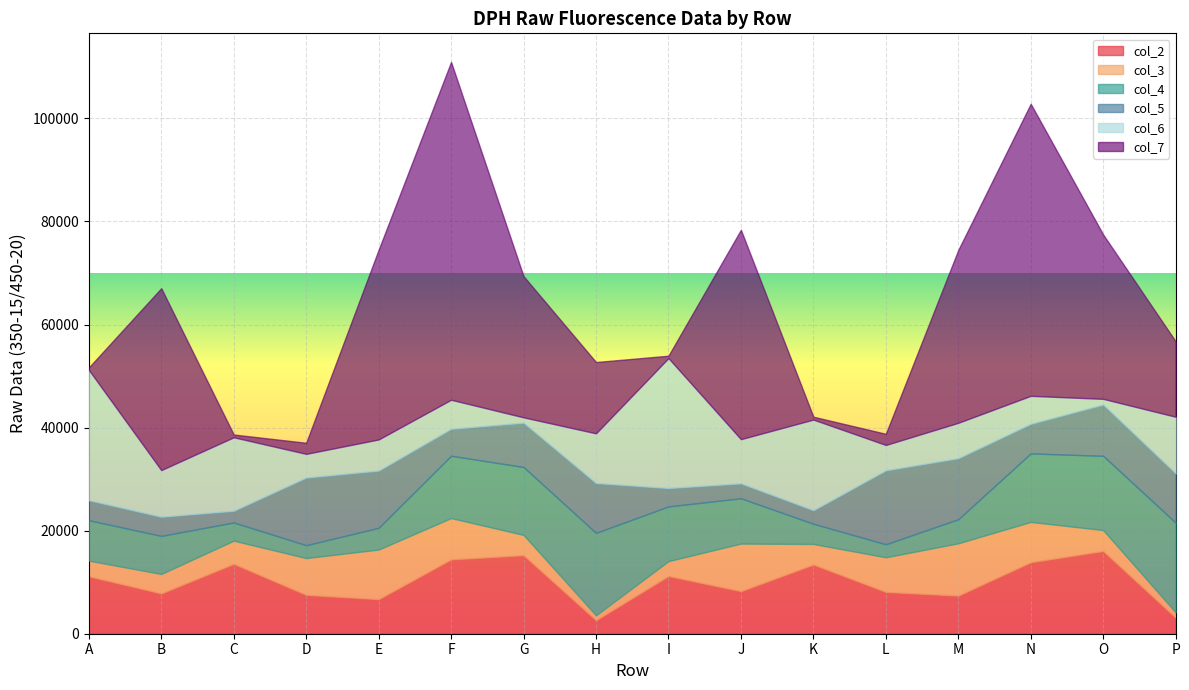

The value of col_2 at K is 13428. True or false?

True